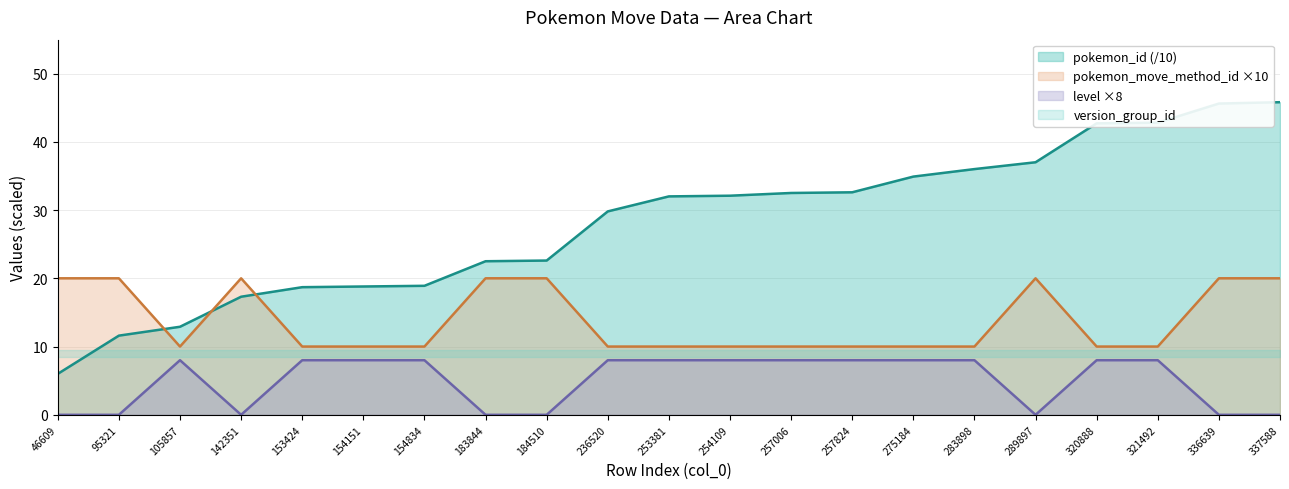

The value of level ×8 at 337588 is 0.0. True or false?

True